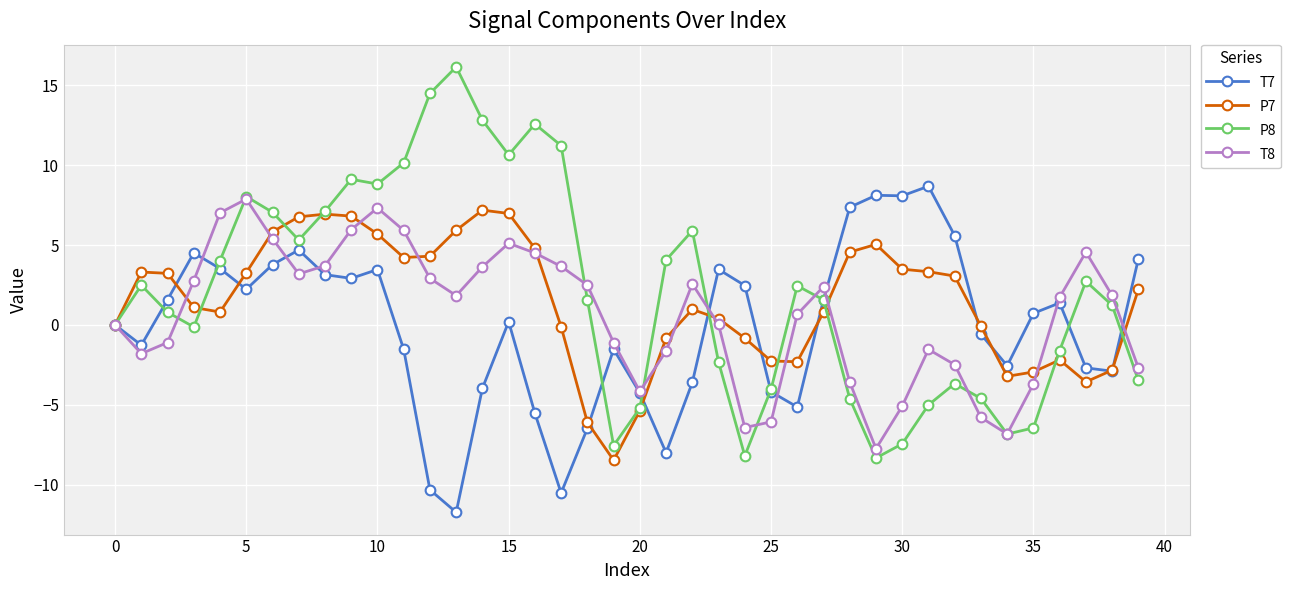

How many interior local peaks does the P8 series have?

9